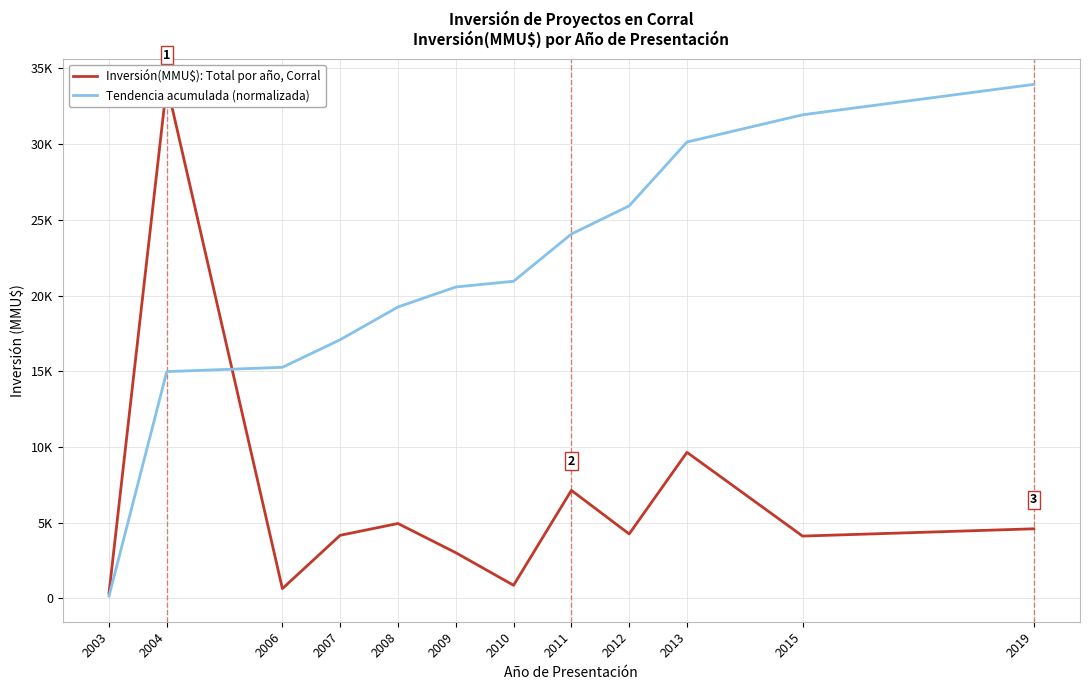

How many series are shown in this chart?

2